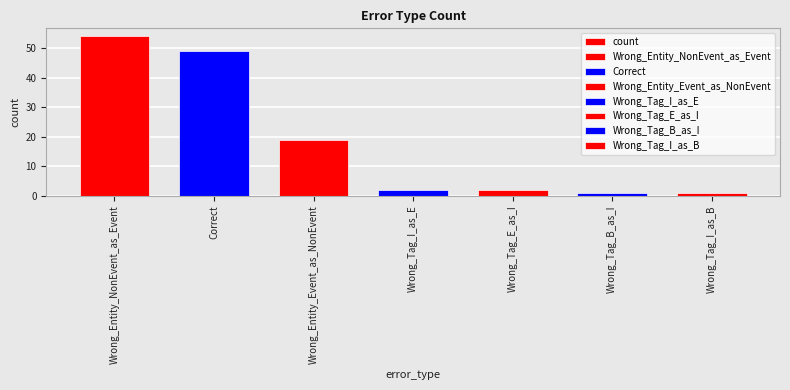

Rank the categories by value from highest to lowest.

Wrong_Entity_NonEvent_as_Event, Correct, Wrong_Entity_Event_as_NonEvent, Wrong_Tag_I_as_E, Wrong_Tag_E_as_I, Wrong_Tag_B_as_I, Wrong_Tag_I_as_B